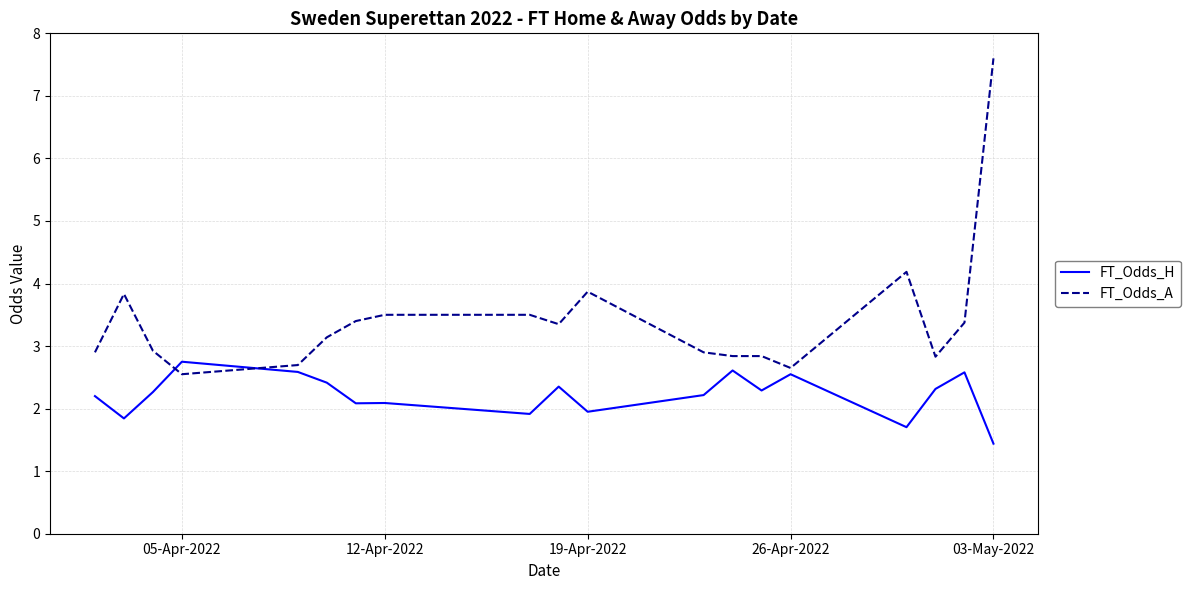

What is the difference between the maximum and minimum values in the FT_Odds_H series?

1.3